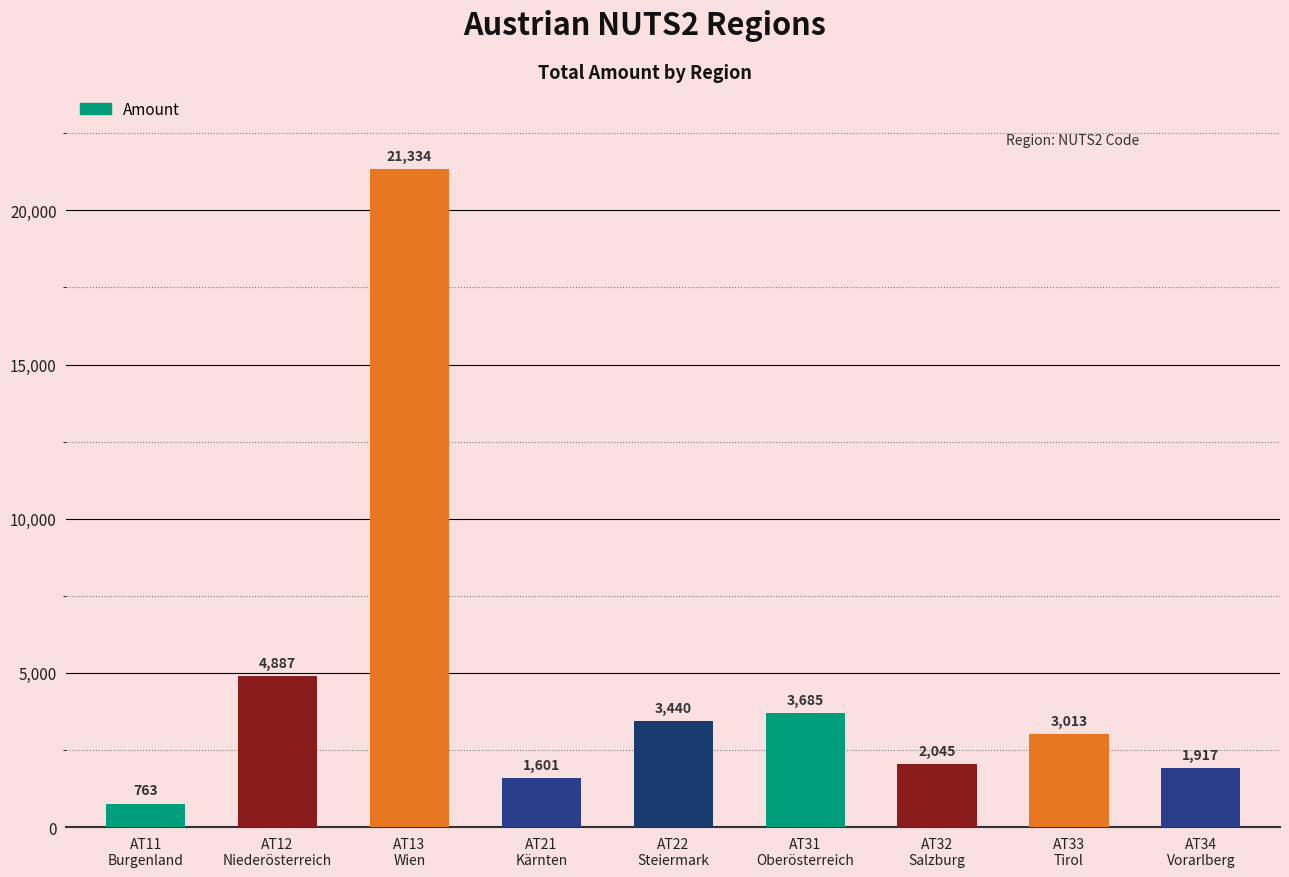

At which label does the data first exceed 3013?

AT12
Niederösterreich